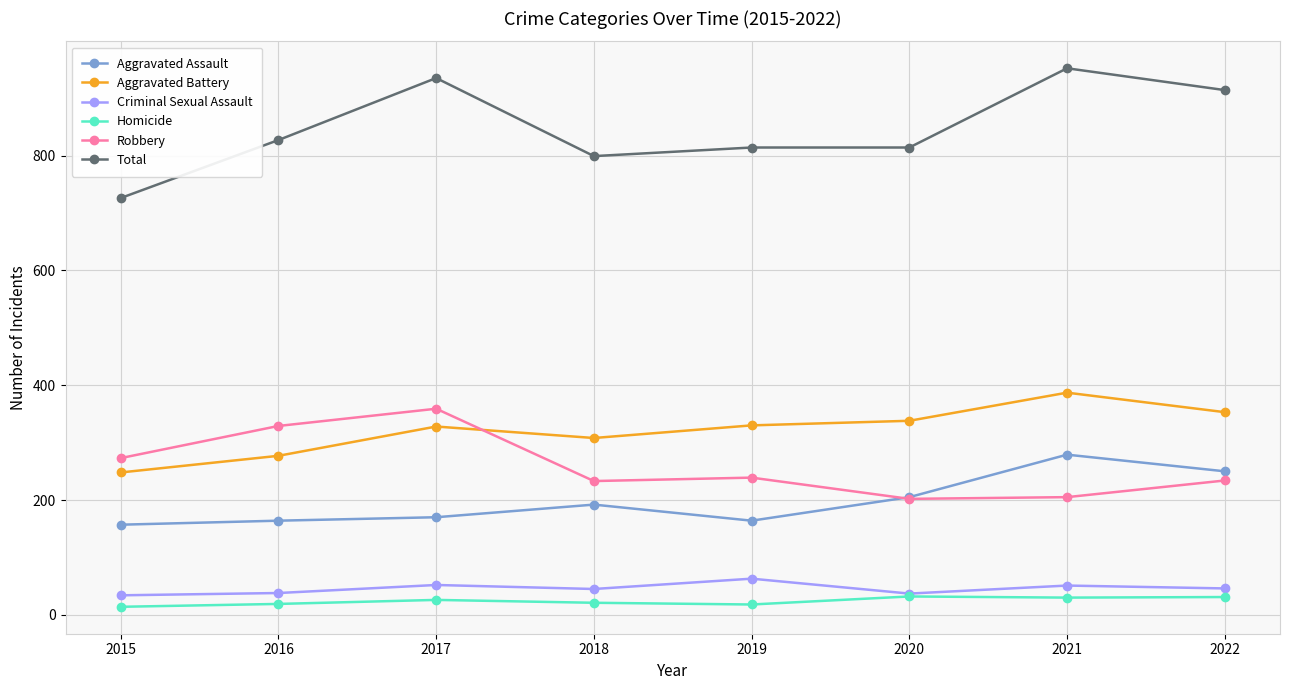

What are all the series names shown in the legend?

Aggravated Assault, Aggravated Battery, Criminal Sexual Assault, Homicide, Robbery, Total